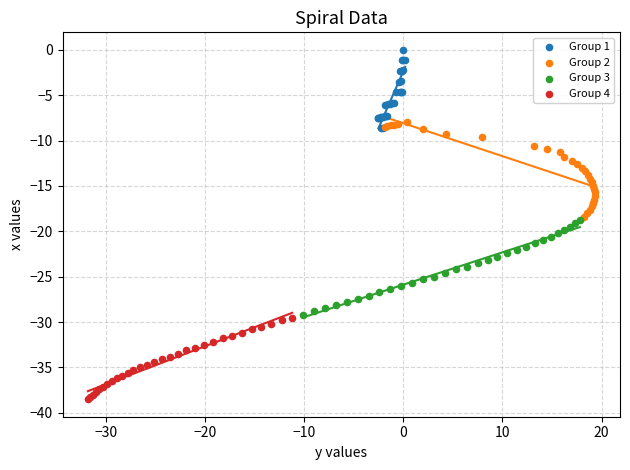

Which series reaches the minimum Y coordinate?

Group 4